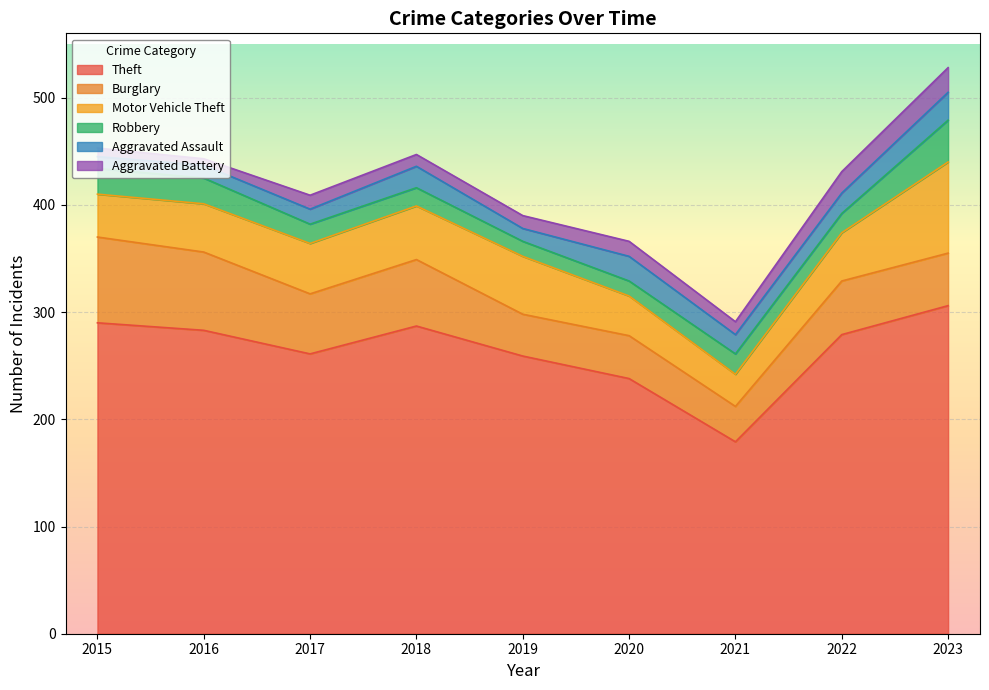

Reading right to left, transcribe all the data shown in this chart.

Theft: 2023=306	2022=279	2021=179	2020=238	2019=259	2018=287	2017=261	2016=283	2015=290
Burglary: 2023=49	2022=50	2021=33	2020=40	2019=39	2018=62	2017=56	2016=73	2015=80
Motor Vehicle Theft: 2023=85	2022=45	2021=30	2020=37	2019=54	2018=50	2017=47	2016=45	2015=40
Robbery: 2023=39	2022=18	2021=19	2020=14	2019=14	2018=17	2017=18	2016=24	2015=24
Aggravated Assault: 2023=26	2022=19	2021=18	2020=23	2019=12	2018=20	2017=14	2016=12	2015=11
Aggravated Battery: 2023=23	2022=20	2021=12	2020=14	2019=12	2018=11	2017=13	2016=6	2015=8